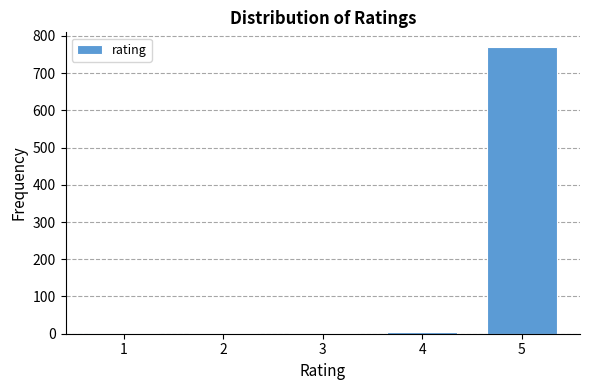

Reading left to right, transcribe this chart: for each bar, give the range it covers on the x-axis and its height. The values are not printed on the chart, so give them approximately, as read against the axis.

0.5 to 1.5: under 10
1.5 to 2.5: under 10
2.5 to 3.5: under 10
3.5 to 4.5: under 10
4.5 to 5.5: 770